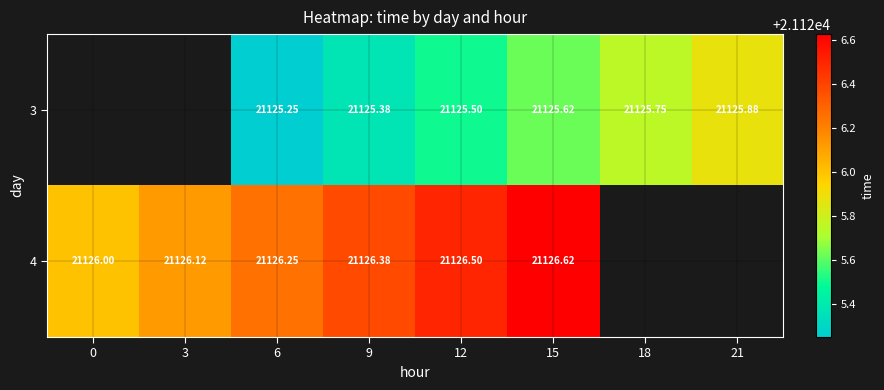

What is the spread (max minus min) of values at 15?

1.0